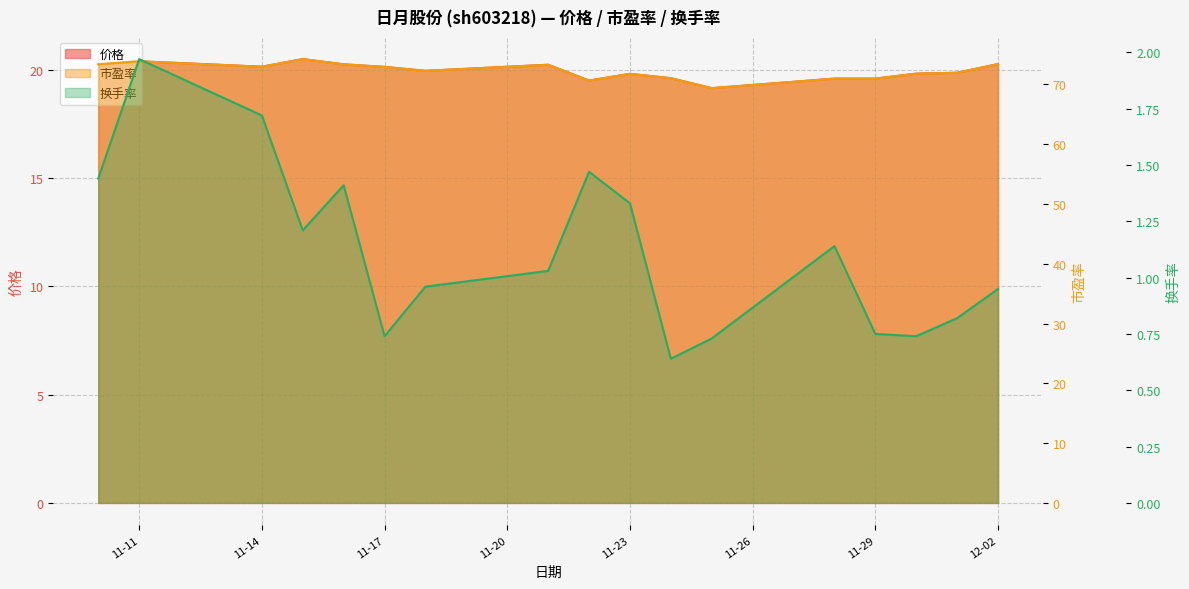

The 换手率 series shows 1.5 at 2022-11-22. True or false?

True